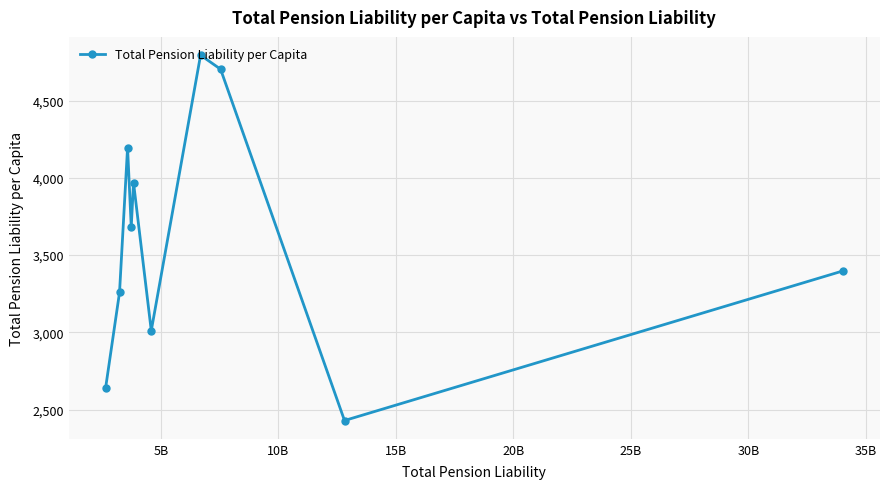

True or false: the data has more than 0 interior local peaks.

True